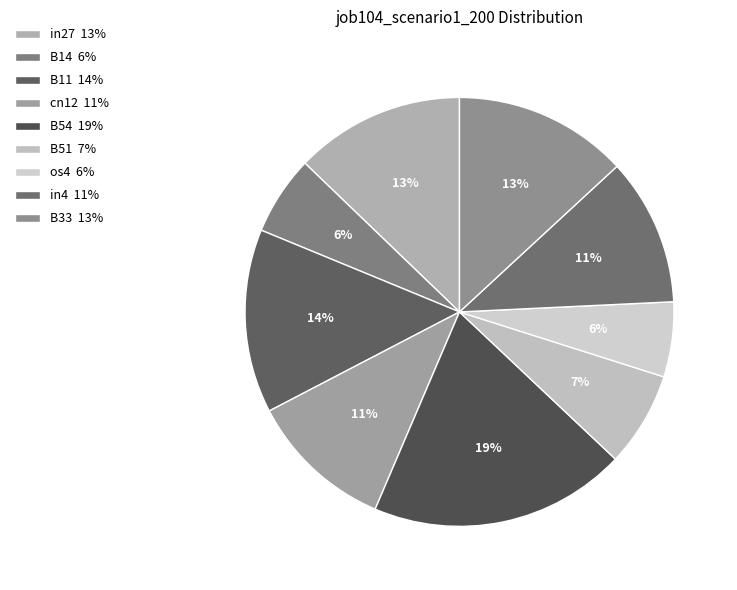

Which category has the biggest portion of the pie?

B54